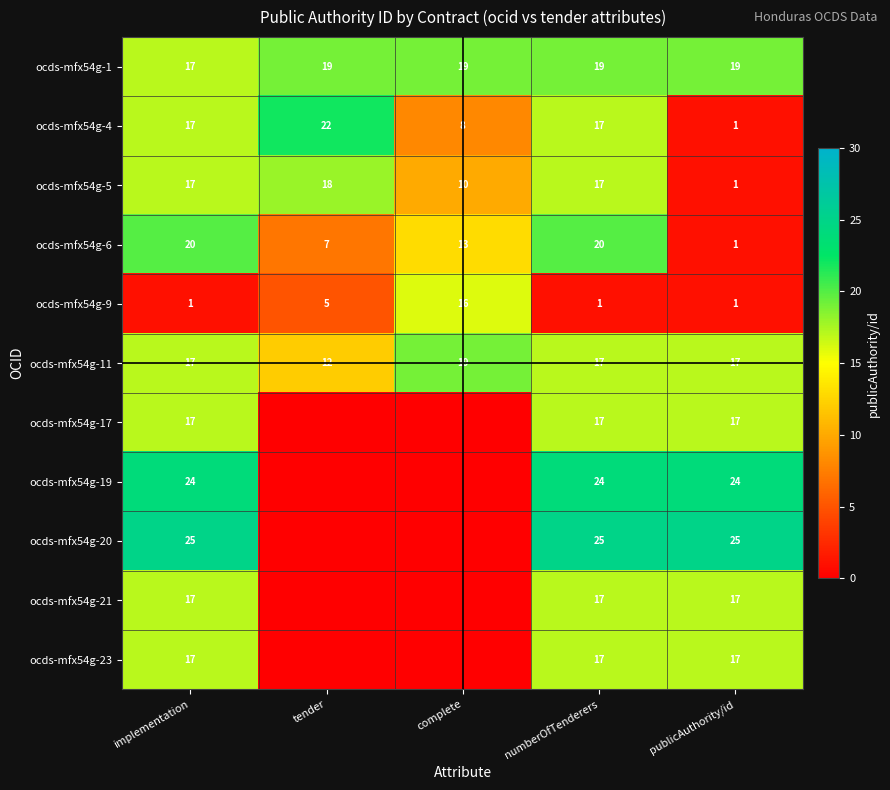

Read the ocds-mfx54g-4 value at numberOfTenderers.

17